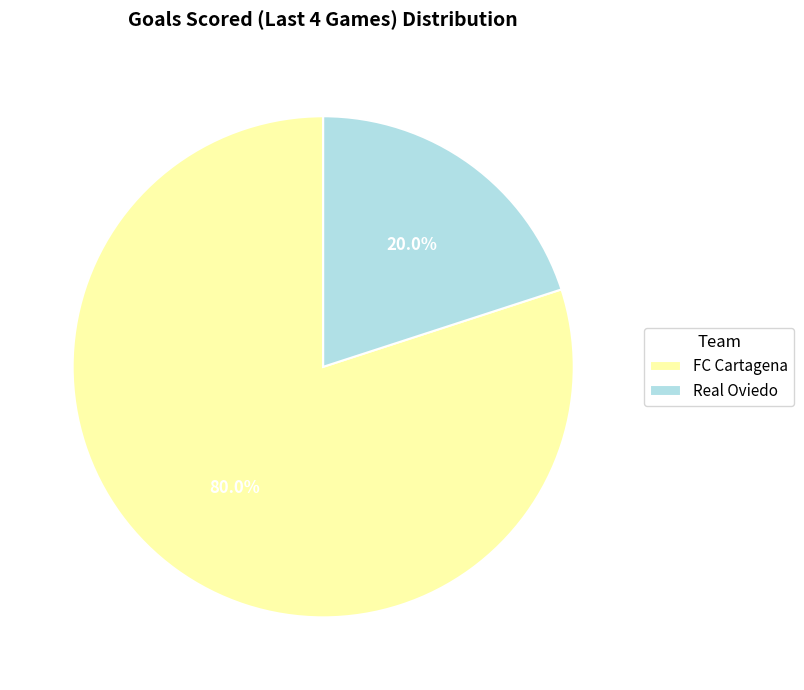

Rank the categories by value from highest to lowest.

FC Cartagena, Real Oviedo